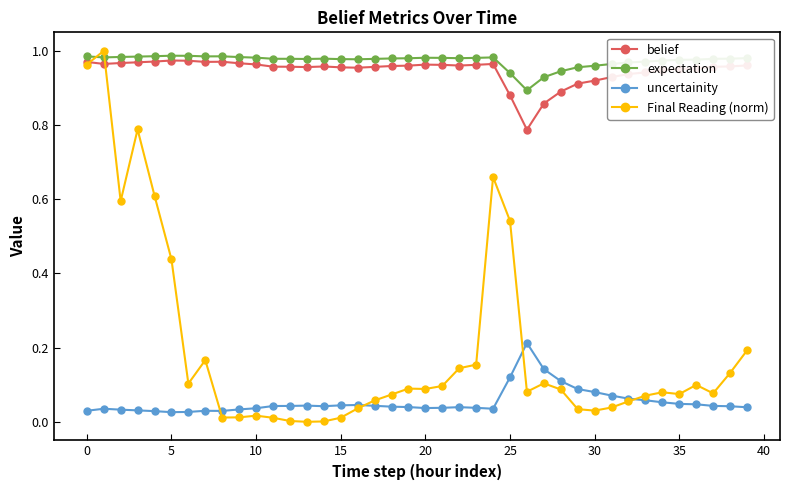

Which series has the widest spread of values?

Final Reading (norm)